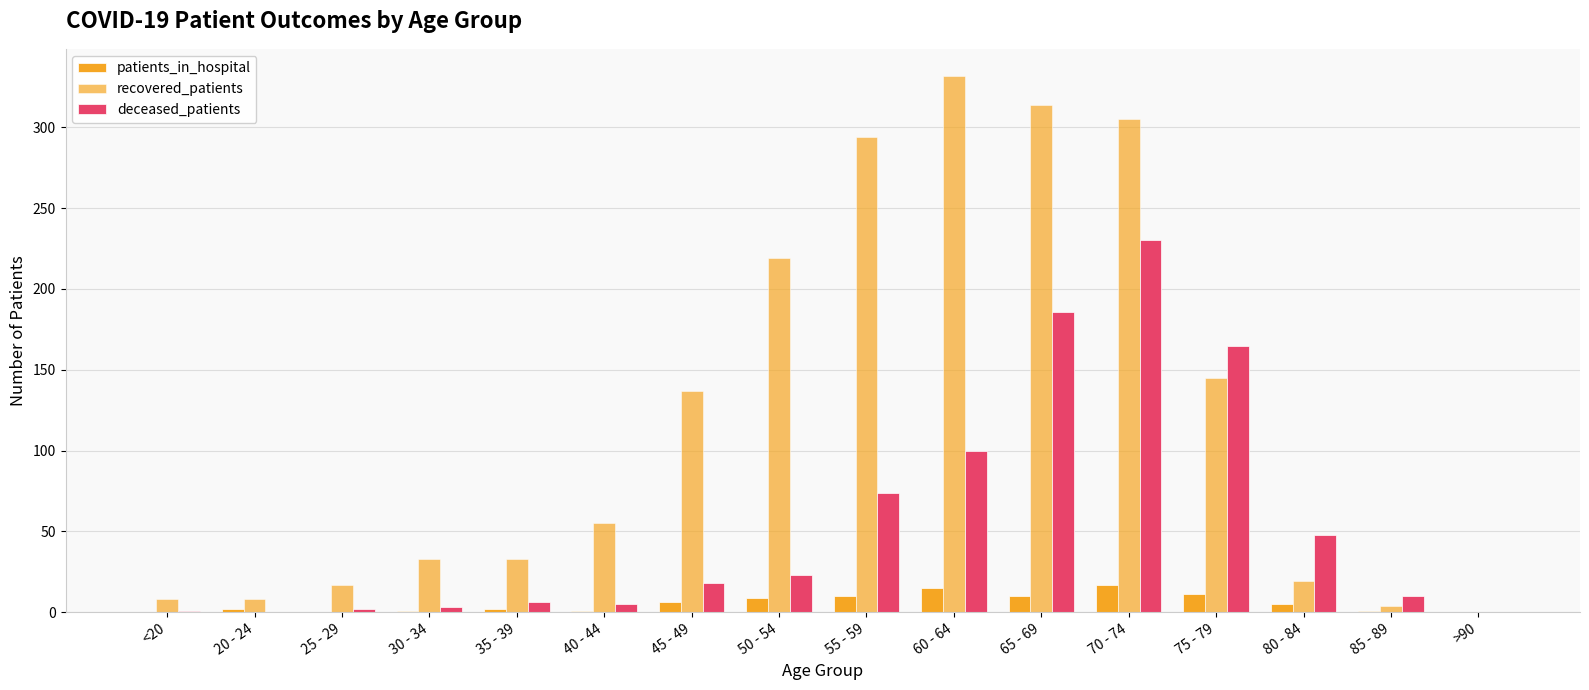

Are the bars grouped side by side (vs. stacked)?

Yes